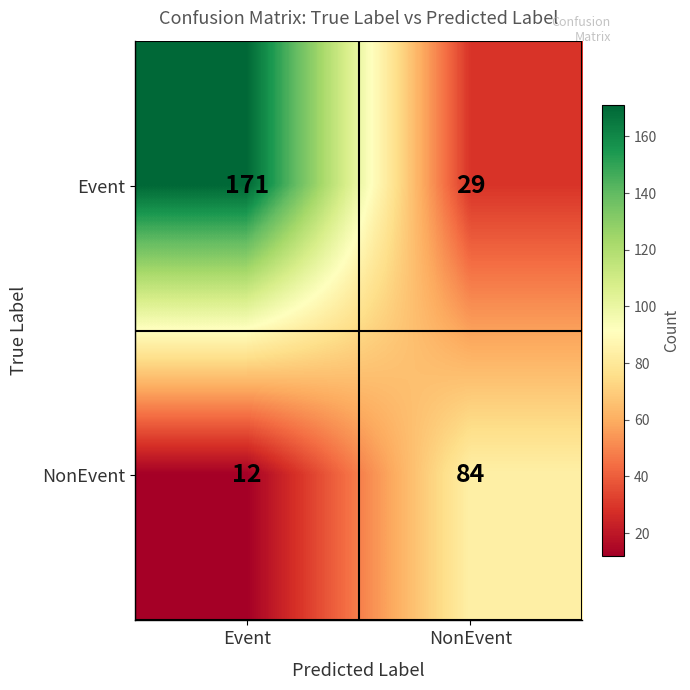

At which label is NonEvent closest to 48?

Event